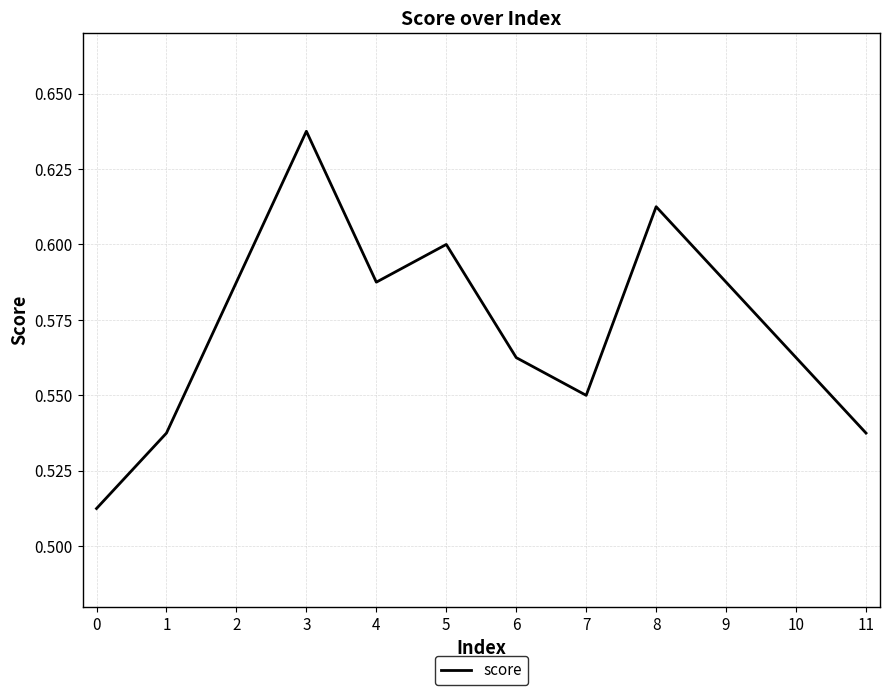

True or false: the data has more than 0 interior local peaks.

True